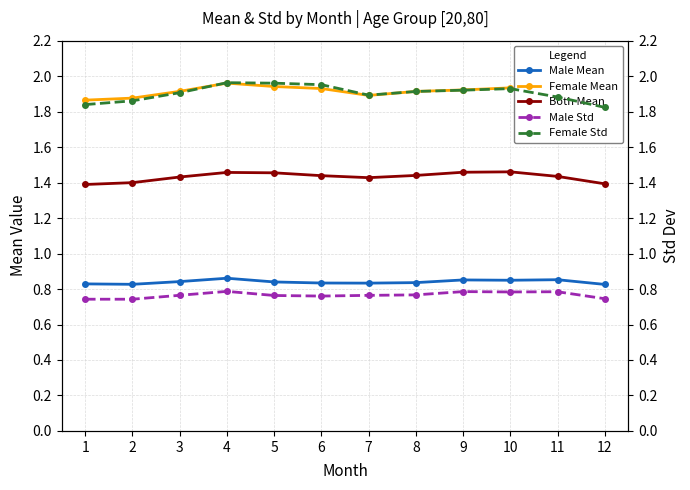

True or false: Male Mean and Both Mean intersect in this chart.

False